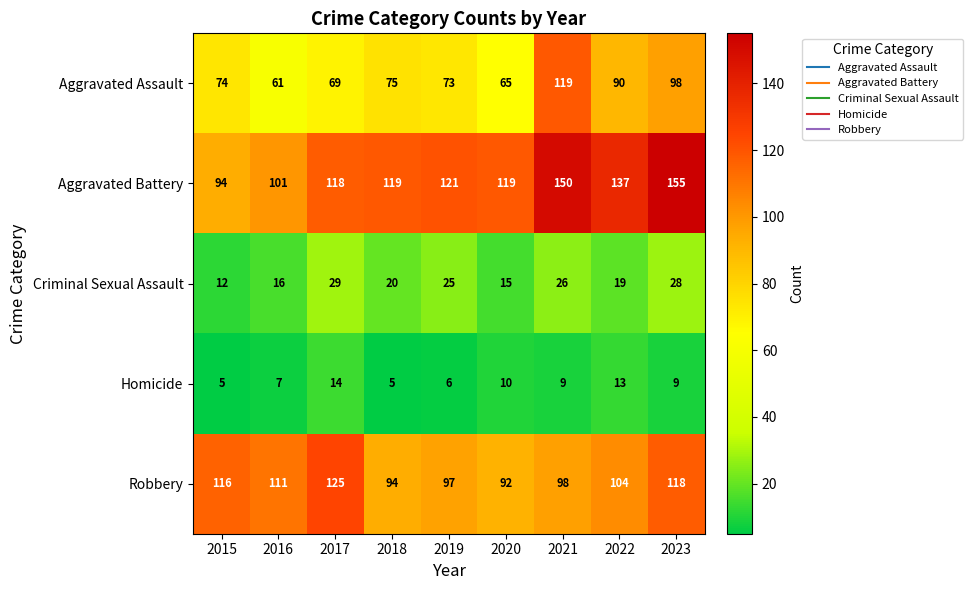

Which series has the largest total across all categories?

Aggravated Battery